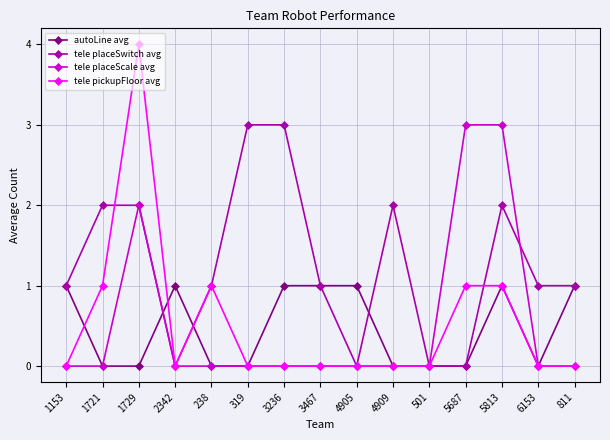

What is the highest value of the tele pickupFloor avg series?

4